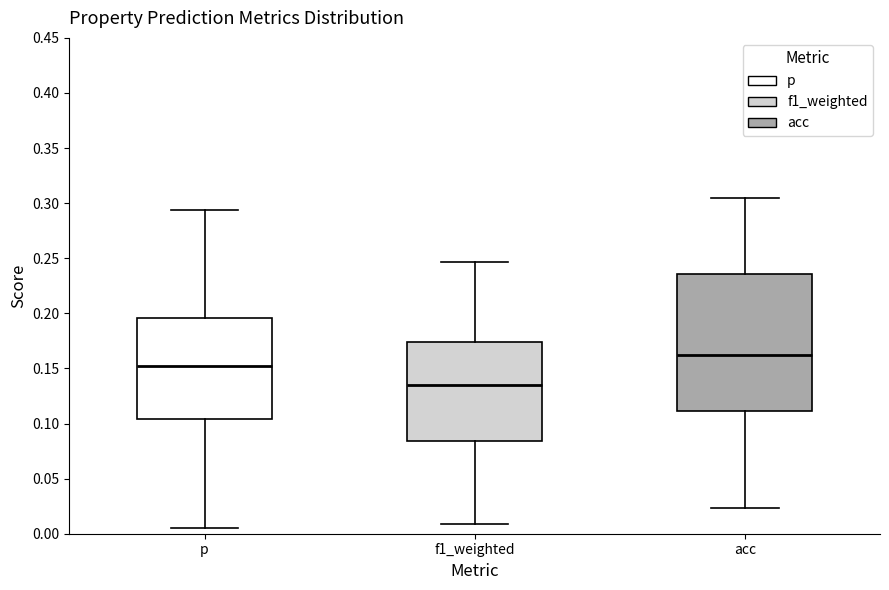

Where does the lower whisker of the box for f1_weighted end on the y-axis? The values are not printed on the chart, so give them approximately, as read against the axis.

0.010